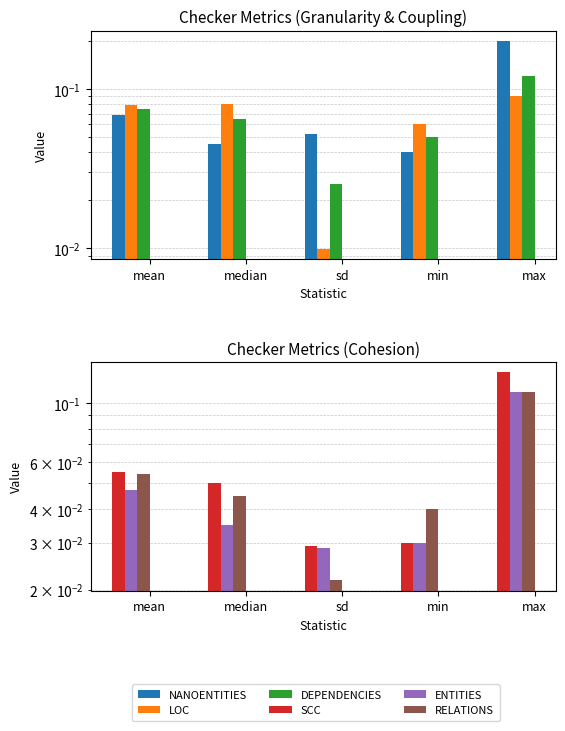

Which series has the largest total across all categories?

NANOENTITIES